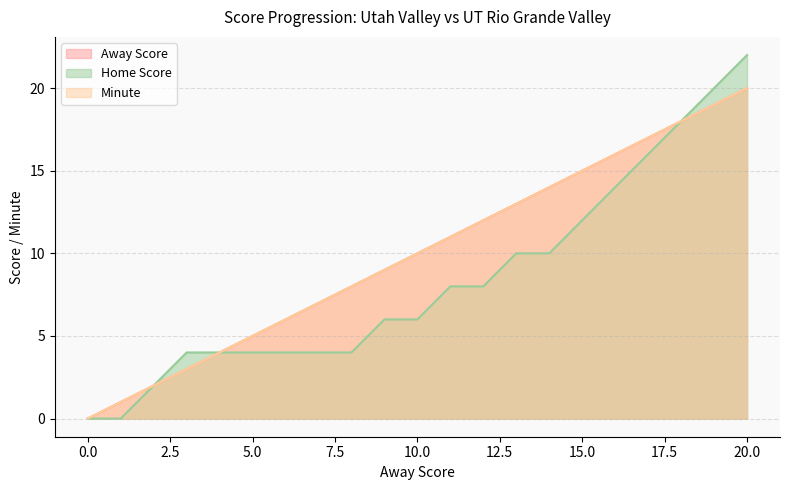

Does the chart display data point markers on the line(s)?

No